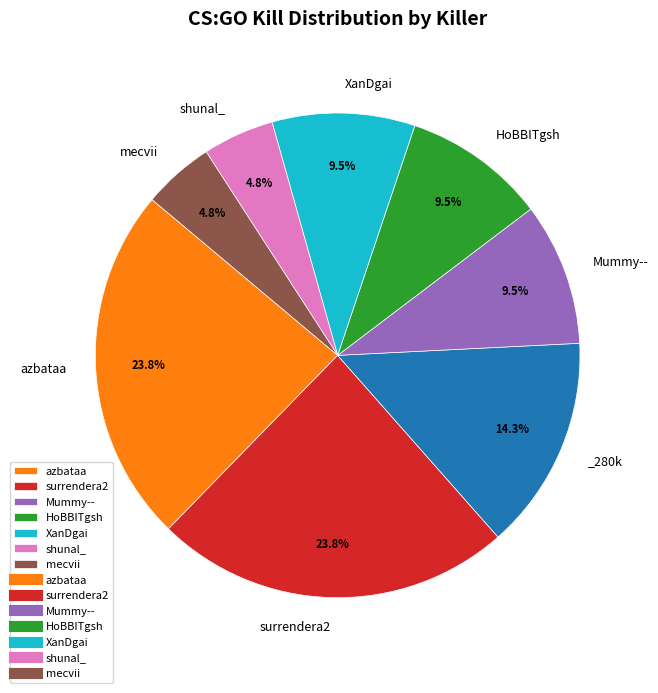

Does any single category account for the majority?

No